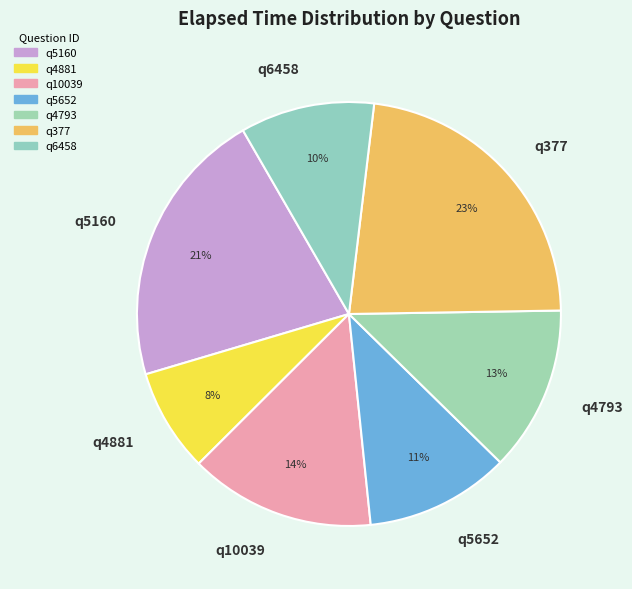

Approximately how many times larger is the value at q4793 compared to q377?

0.6